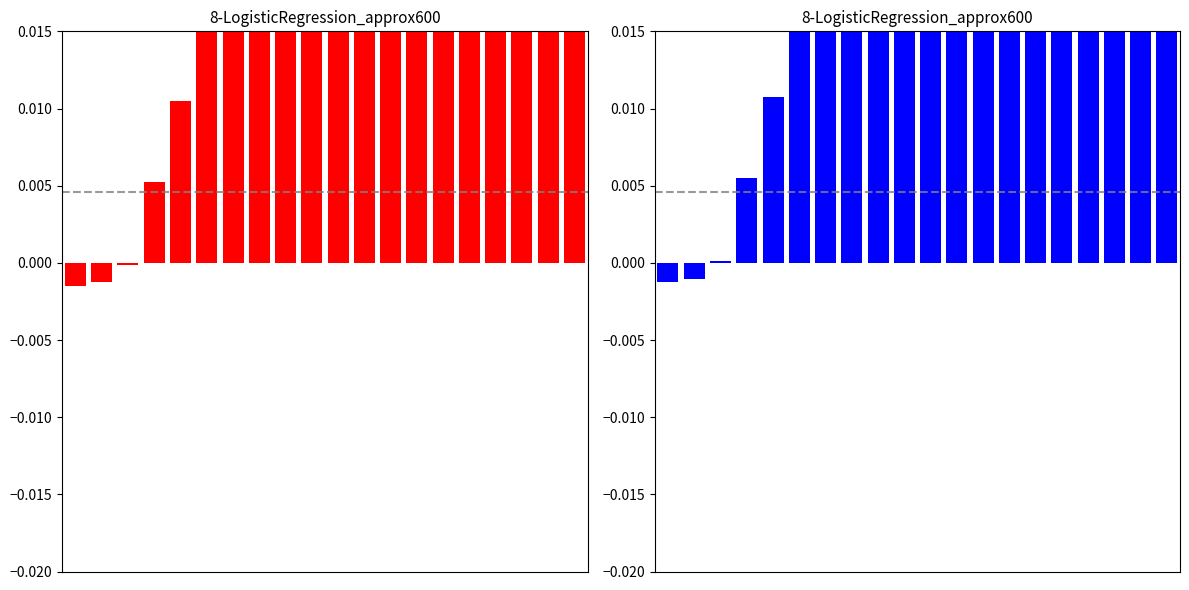

Is it true that the value at 2 is 0.0?

True